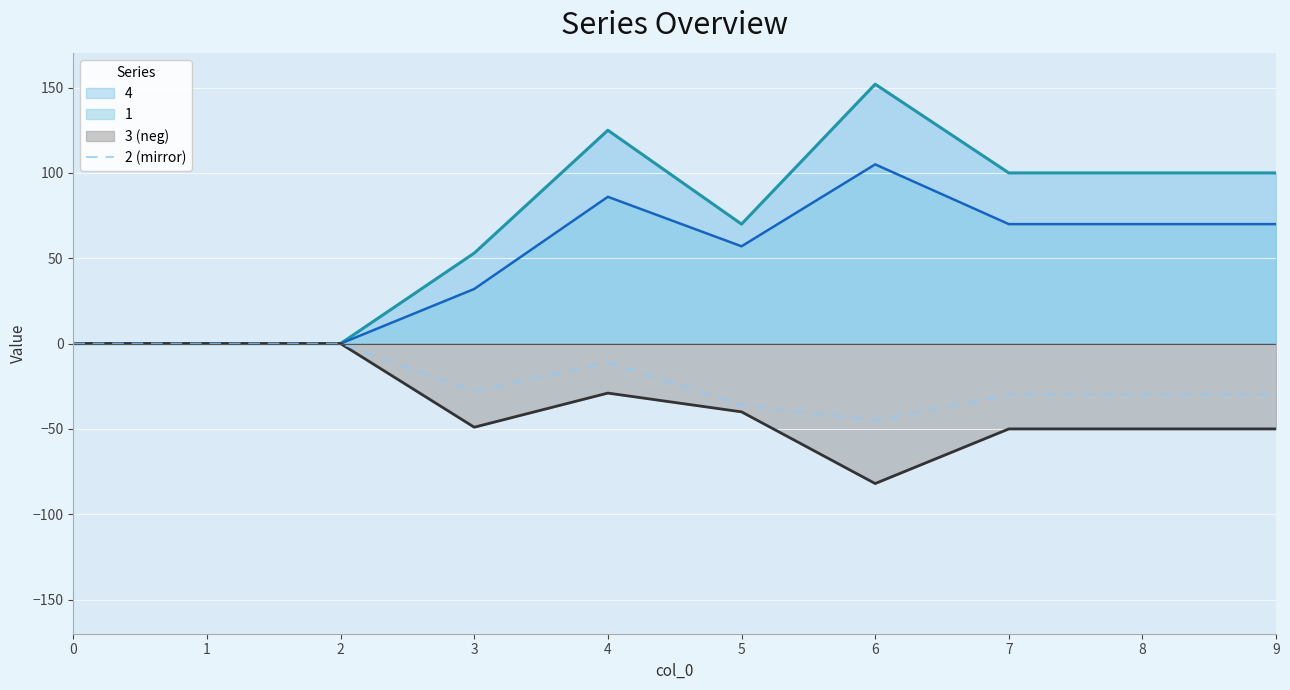

What is the difference between the highest and lowest values at 4?

154